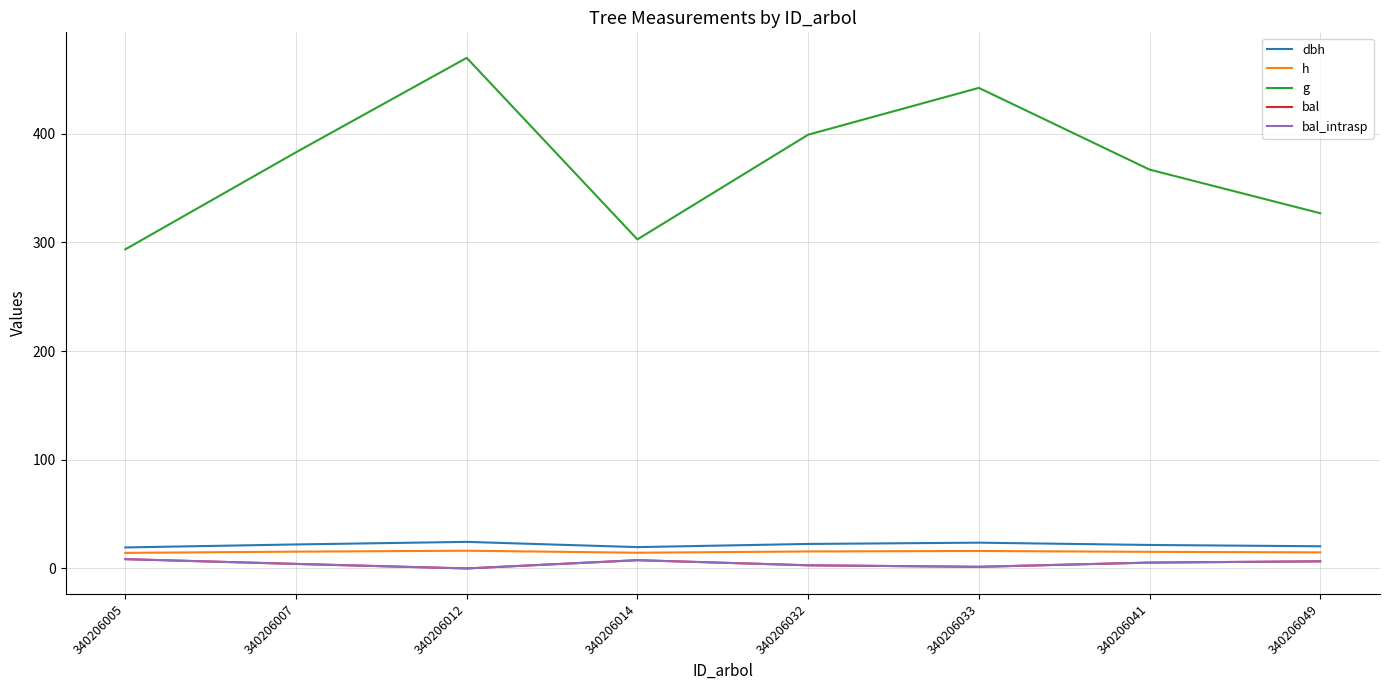

How many data points in bal_intrasp are less than 5?

4